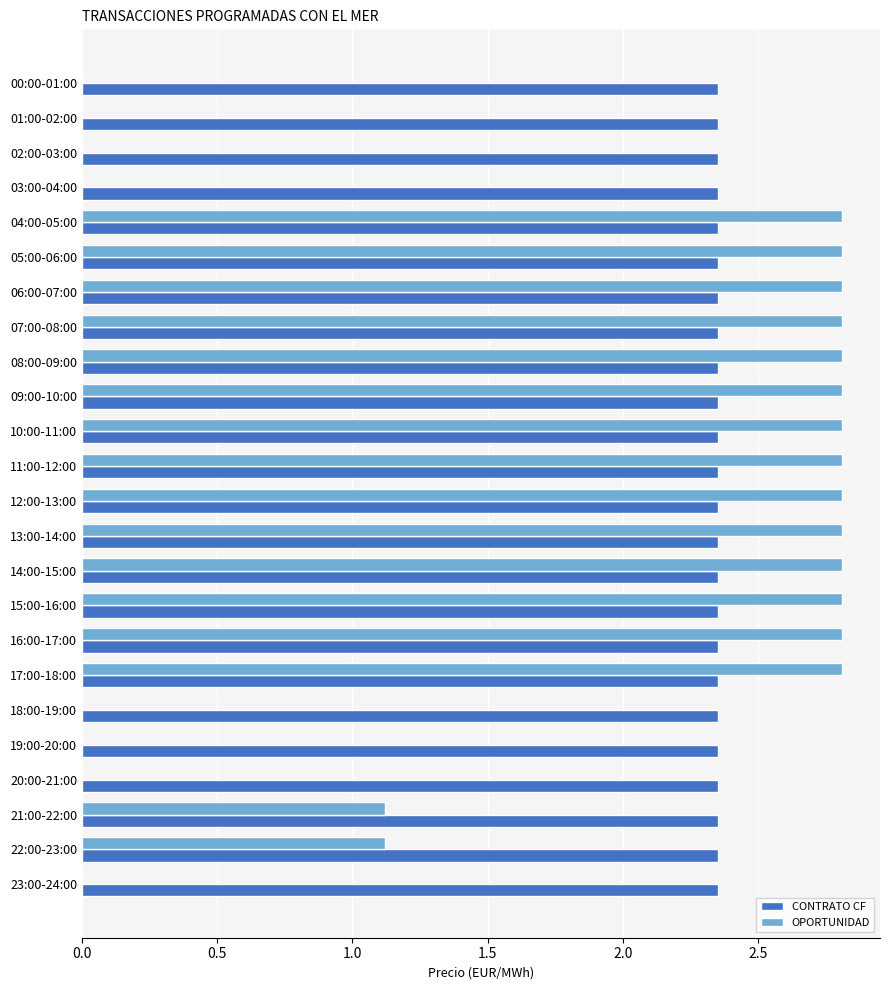

Which series has the largest range (max minus min)?

OPORTUNIDAD